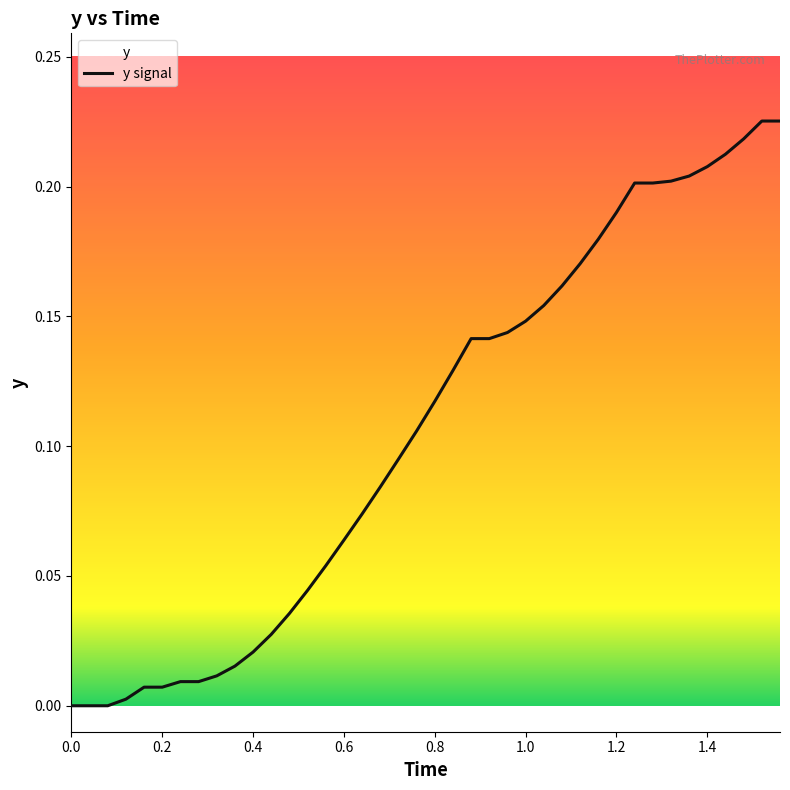

How many lines are shown in the chart?

1